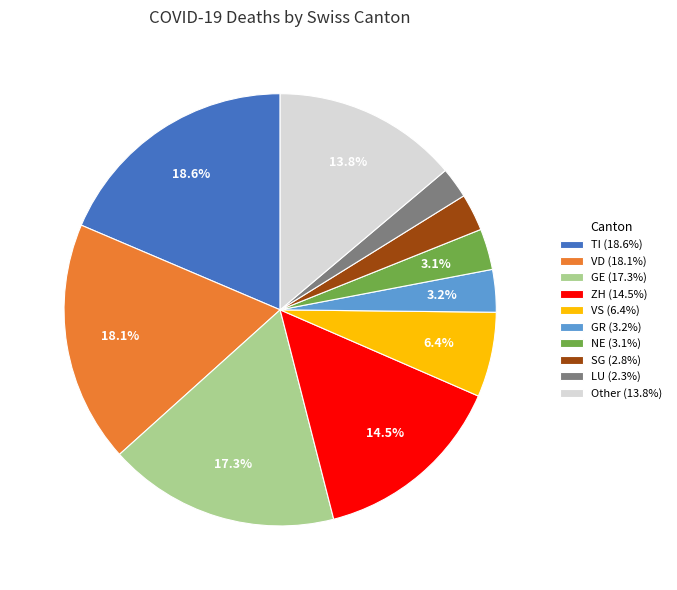

Combined, do VD (18.1%) and ZH (14.5%) account for over 50%?

No